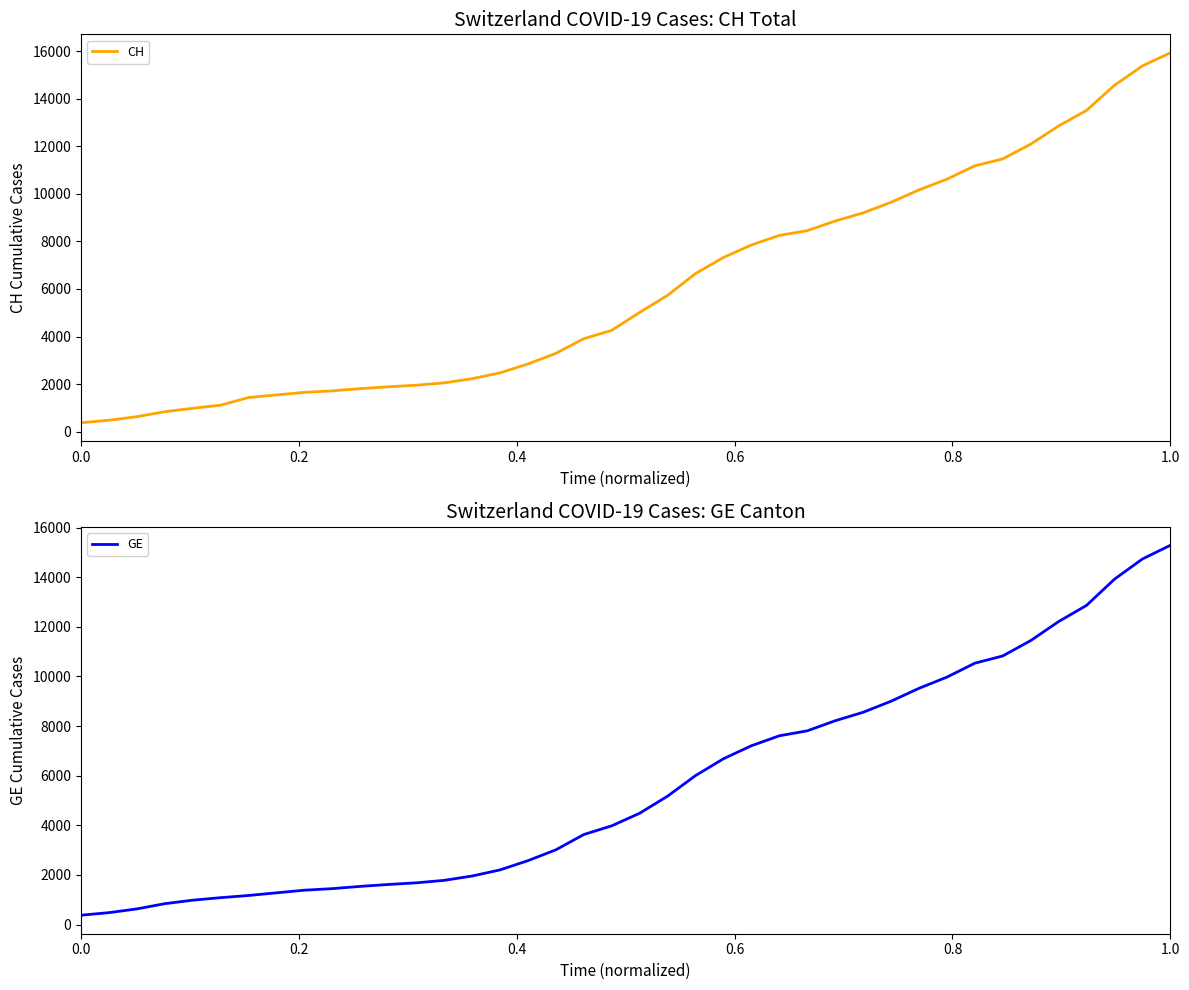

What is the lowest value of the CH series?

375